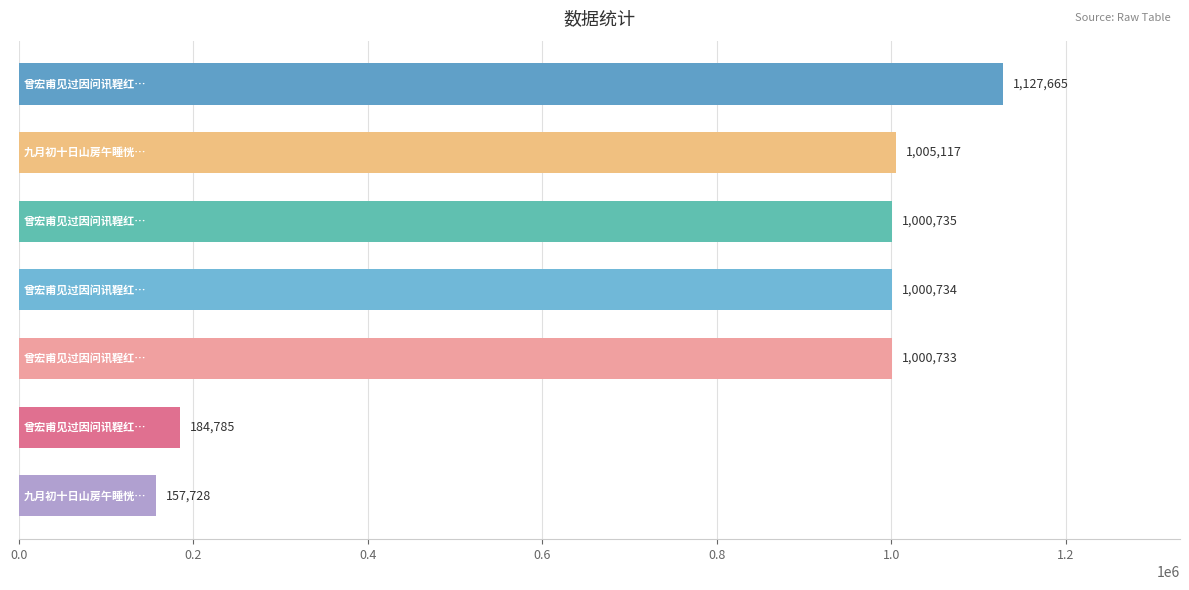

What is the minimum value shown in the chart?

157728